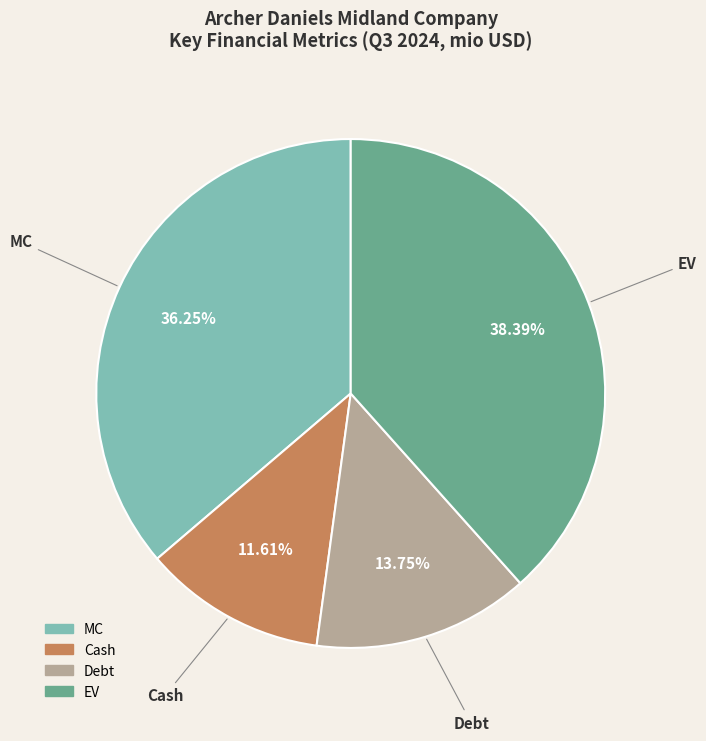

Which has a higher value, Cash or MC?

MC